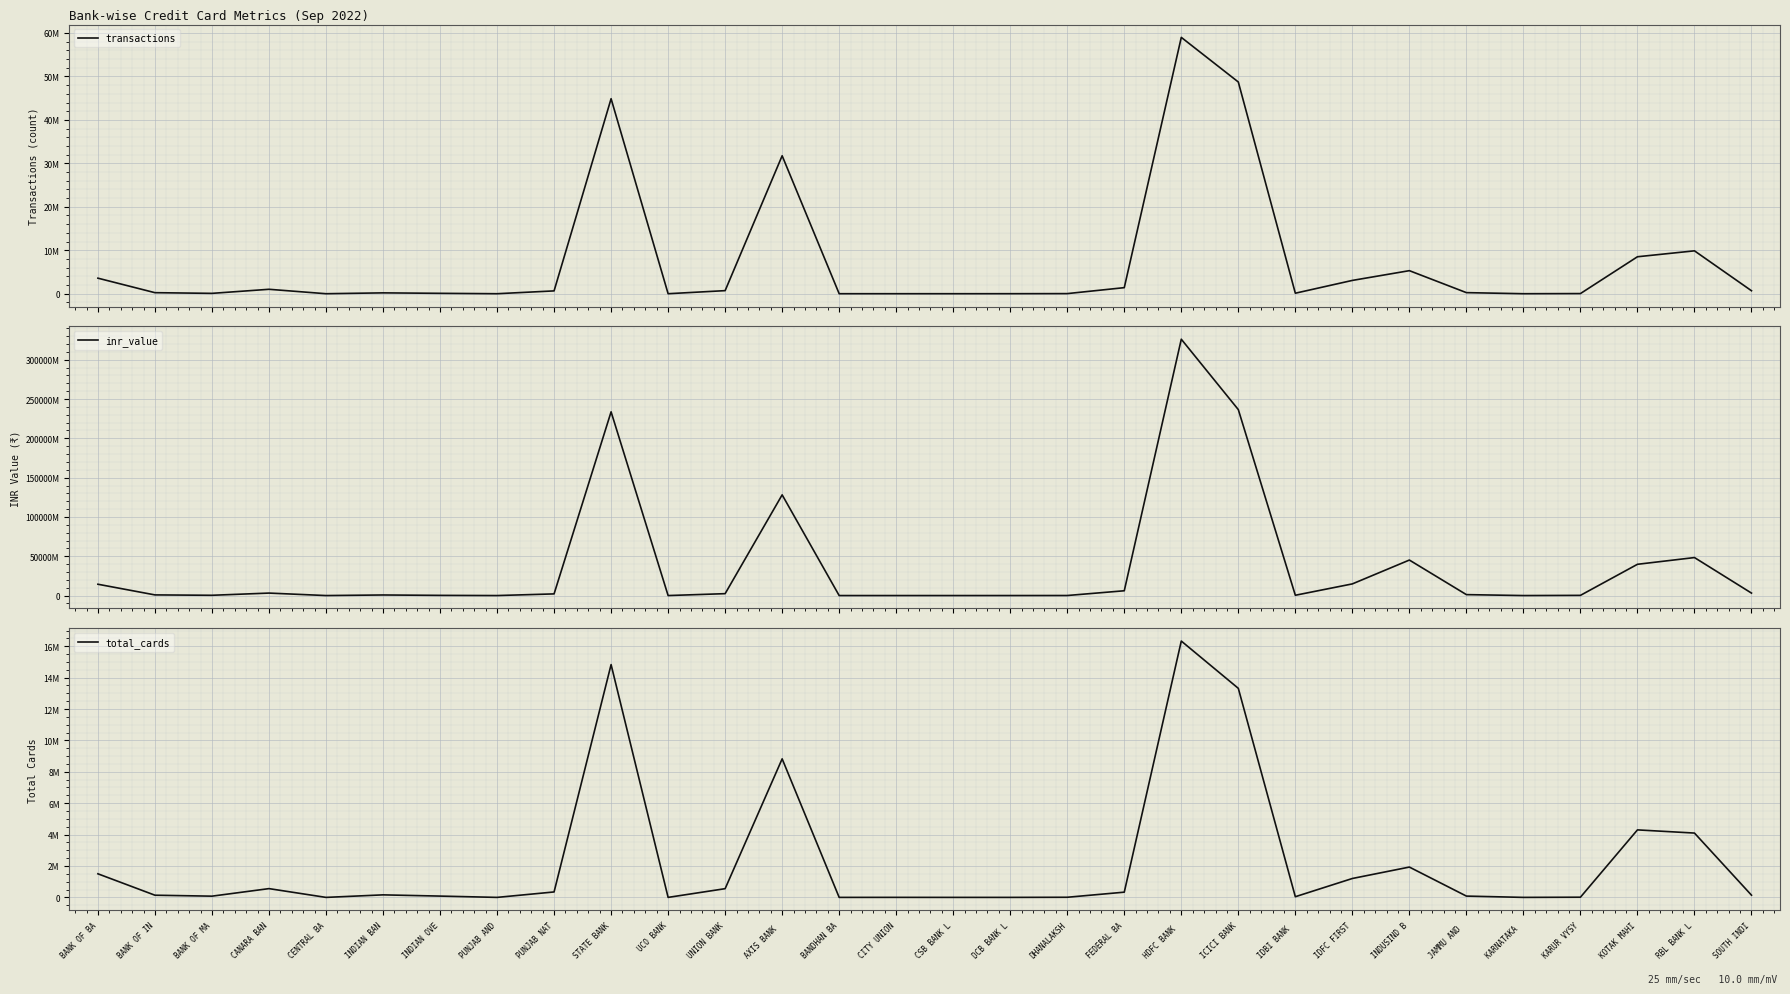

The value of total_cards at IDBI BANK  is 43232. True or false?

True